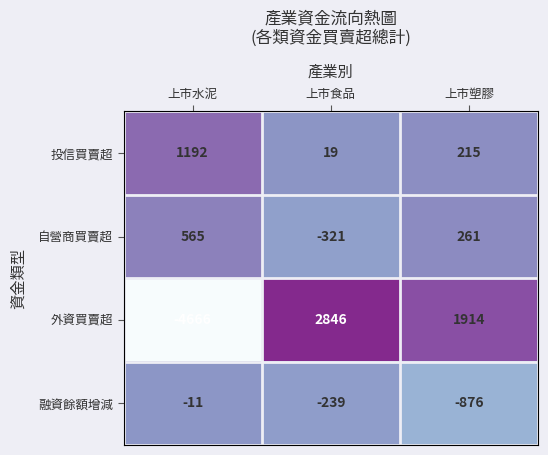

Reading left to right, transcribe all the data shown in this chart.

投信買賣超: 1192	19	215
自營商買賣超: 565	-321	261
外資買賣超: -4666	2846	1914
融資餘額增減: -11	-239	-876